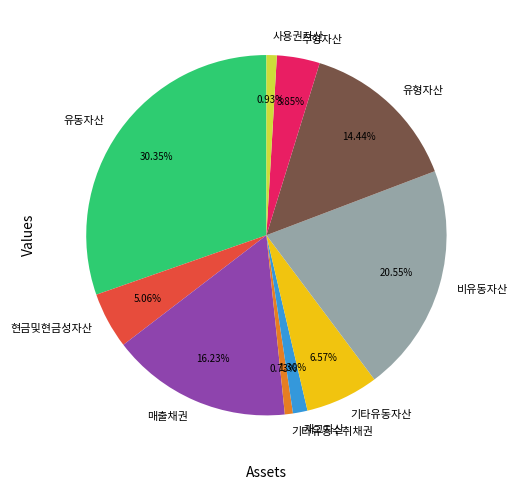

Does 매출채권 account for over 50% of the chart?

No